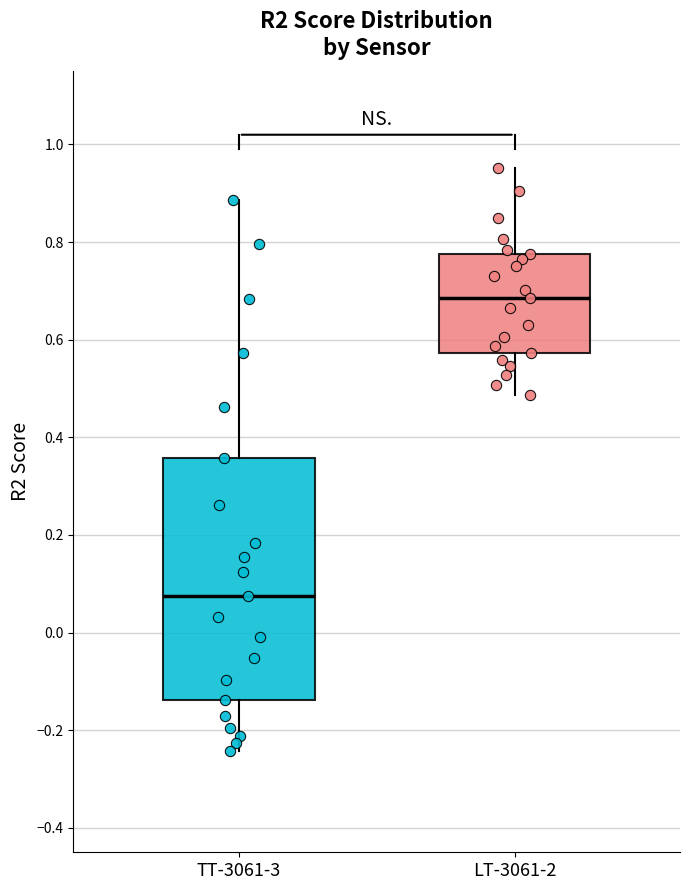

Reading left to right, transcribe this box plot: for each box, give where its median line is, the range the box spans, and where its two whiskers end, as read against the y-axis. The values are not printed on the chart, so give them approximately, as read against the axis.

TT-3061-3: median 0.08, box -0.14 to 0.36, whiskers -0.24 to 0.88
LT-3061-2: median 0.68, box 0.58 to 0.78, whiskers 0.48 to 0.96